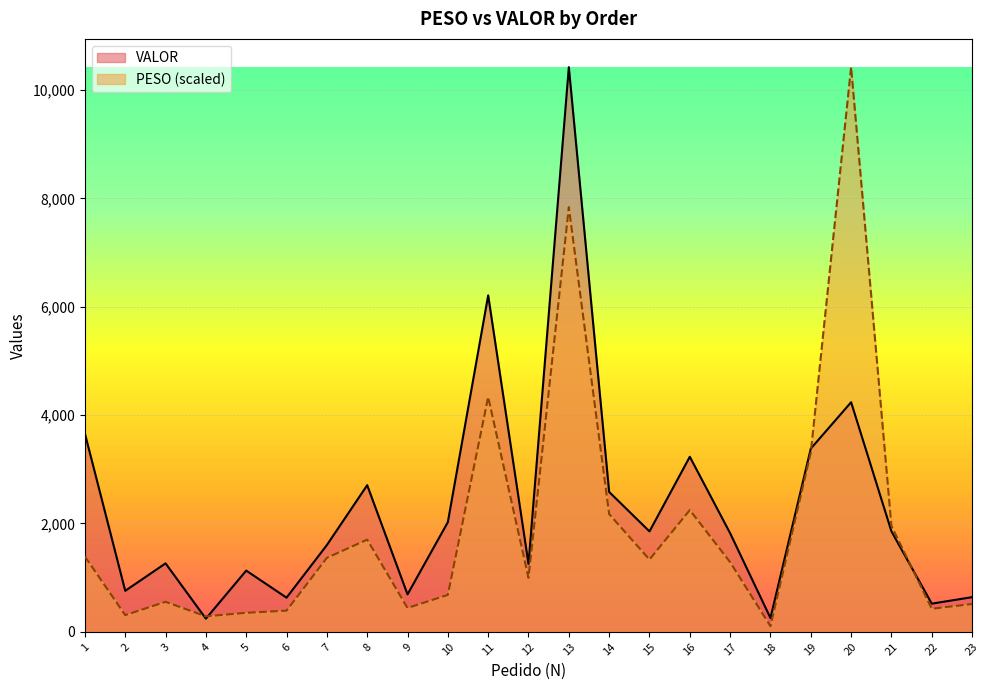

Is it true that VALOR equals 2706.3 at 8?

True